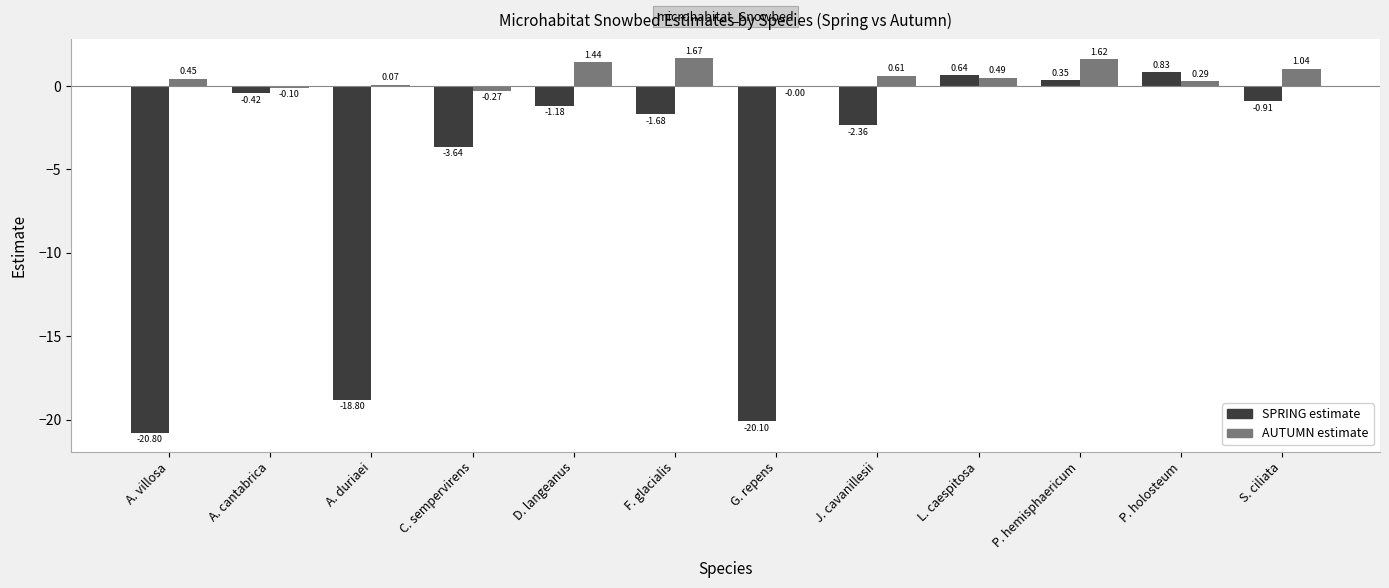

Is the value of SPRING estimate at D. langeanus greater than the value of AUTUMN estimate at P. holosteum?

No